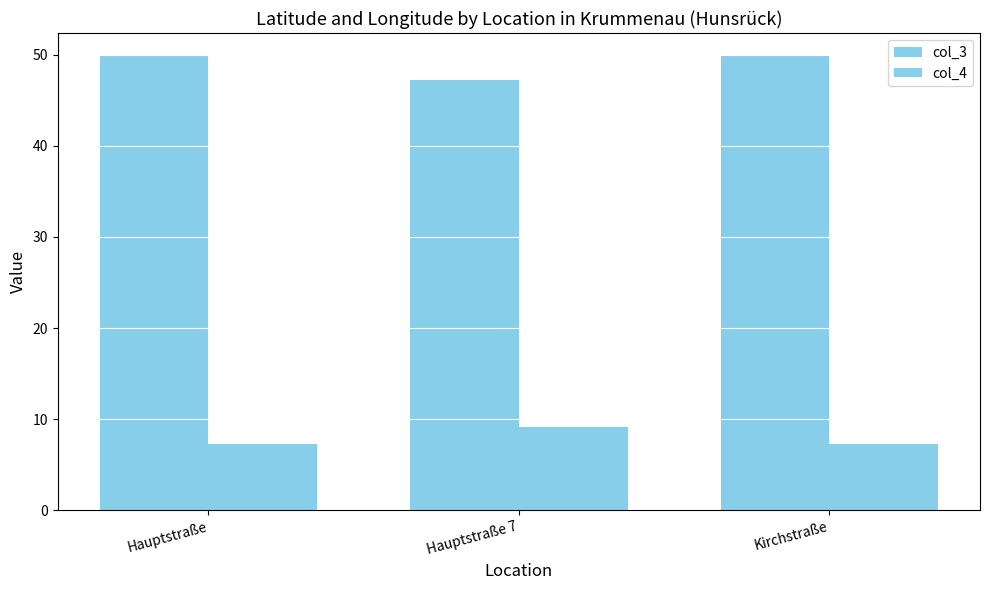

How many data points in col_3 are above 49?

2